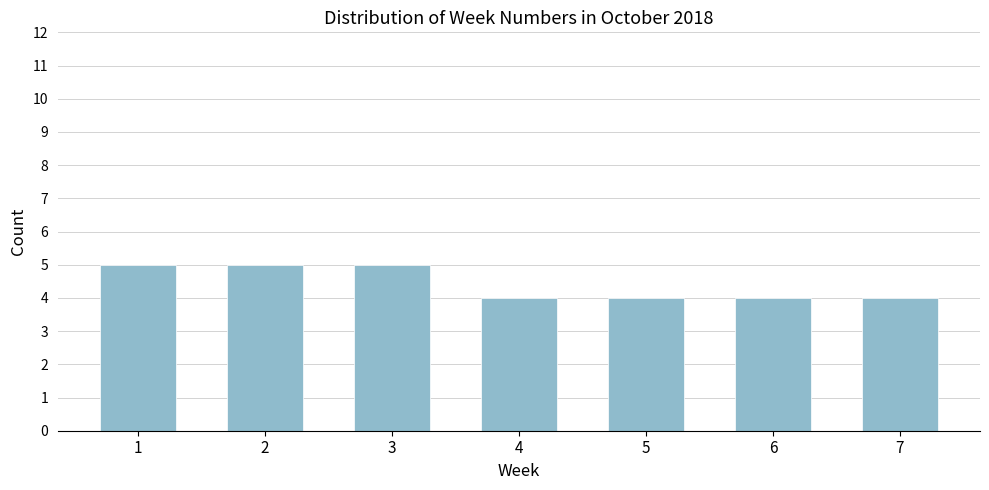

Reading right to left, extract all data points from this chart.

4	4	4	4	5	5	5